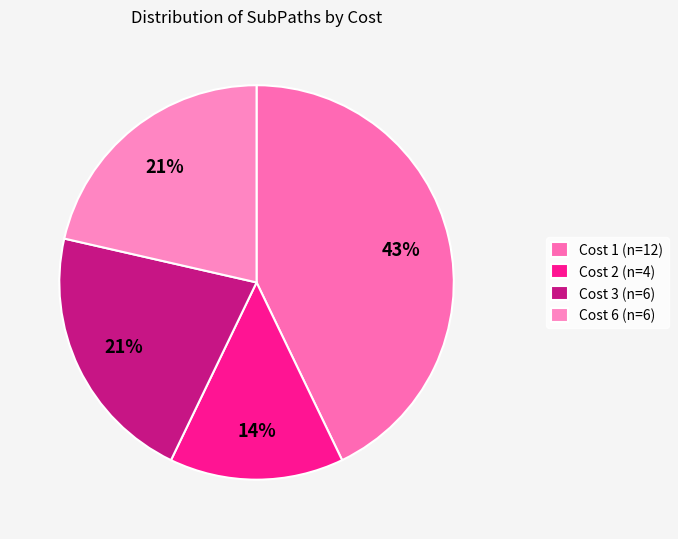

True or false: Cost 3 accounts for 30% of the total.

False